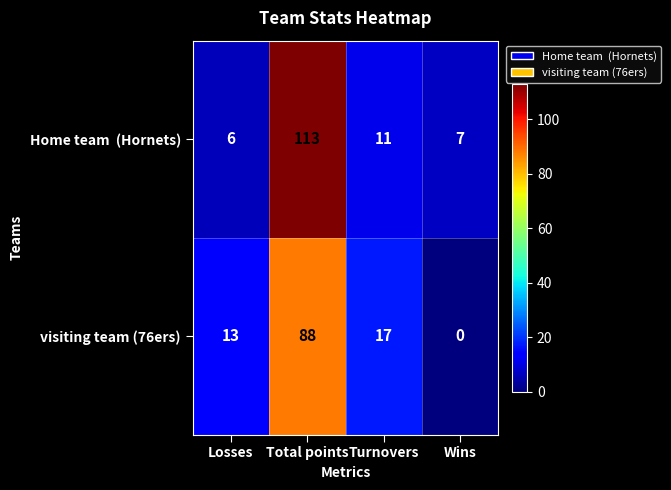

What is the difference between the maximum and minimum values in the visiting team (76ers) series?

88